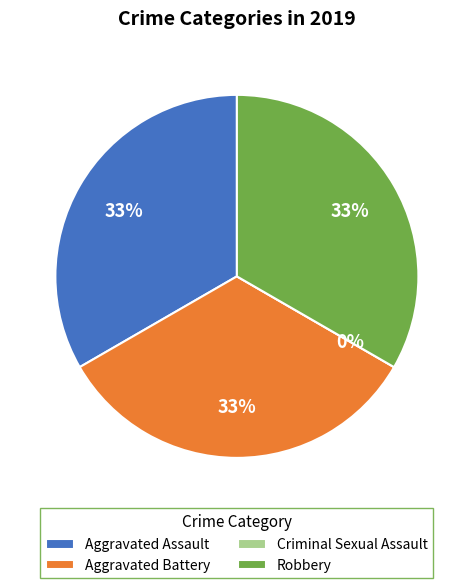

Is it true that Criminal Sexual Assault is 0% of the pie?

True